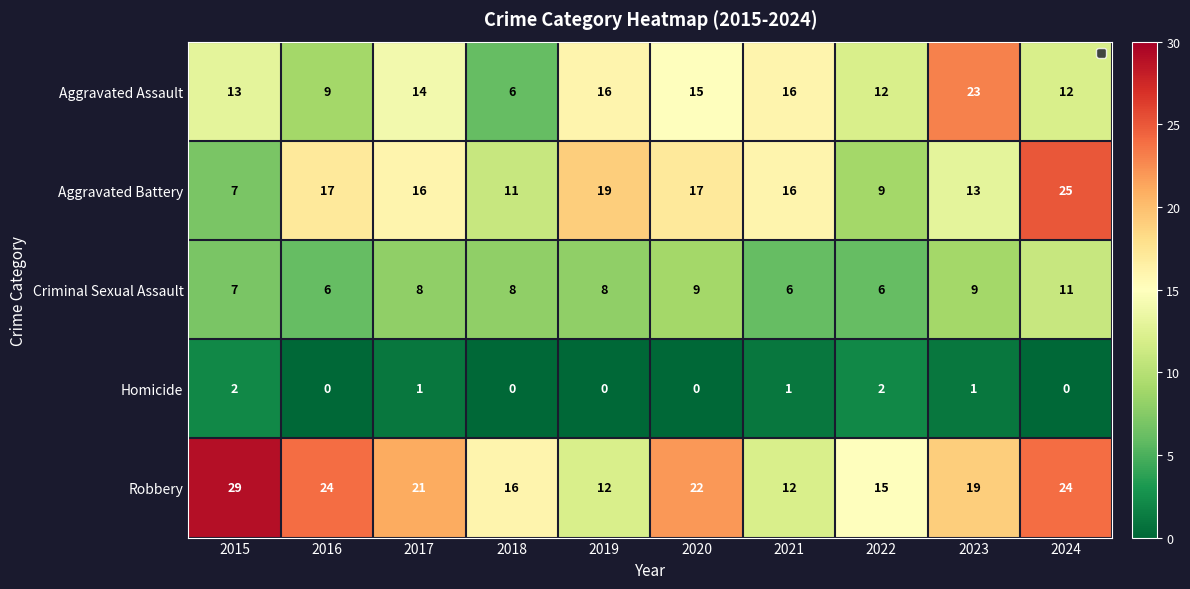

How many distinct data groups are displayed?

5